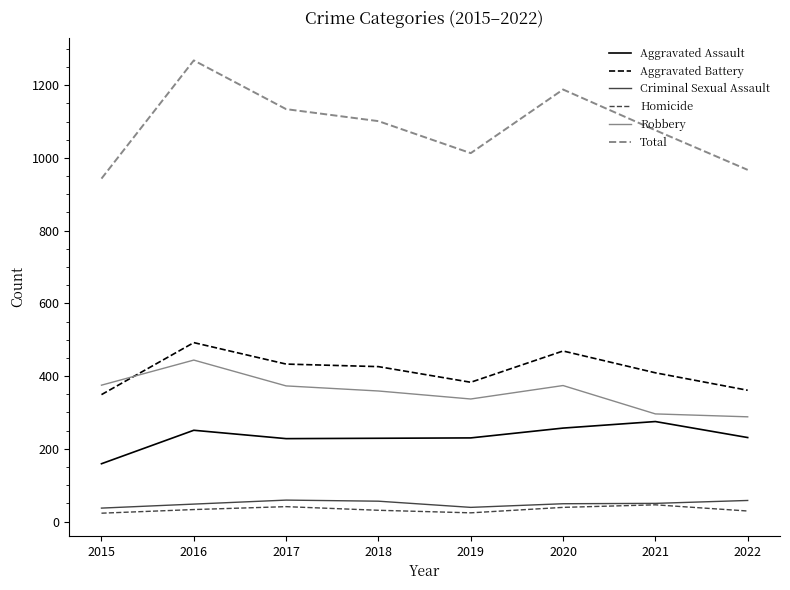

True or false: Criminal Sexual Assault and Aggravated Assault cross at least once.

False